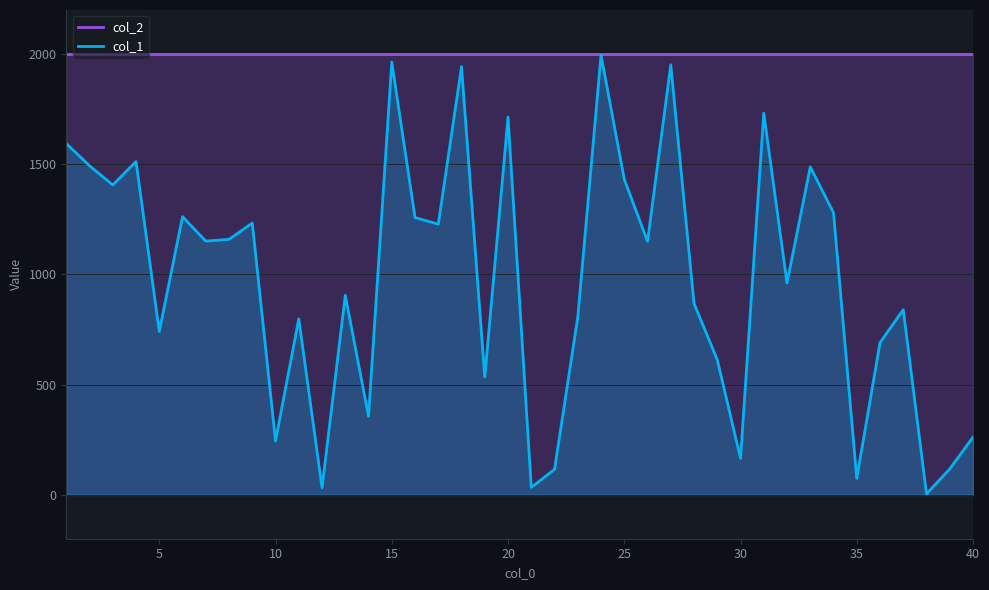

True or false: col_2 and col_1 intersect in this chart.

False